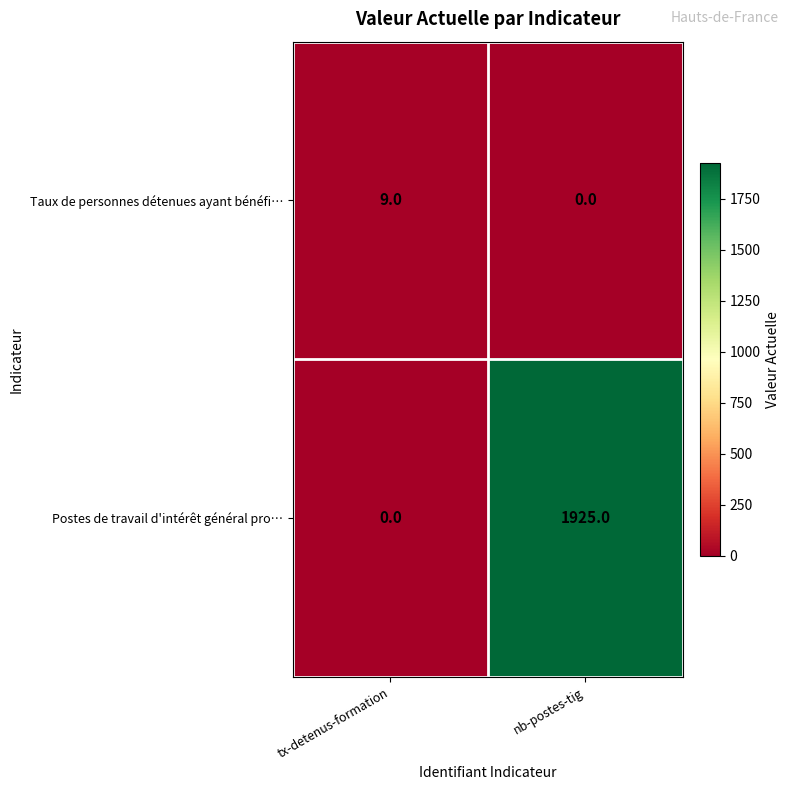

Between tx-detenus-formation and nb-postes-tig, which series saw the biggest shift?

Postes de travail d'intérêt général pro…